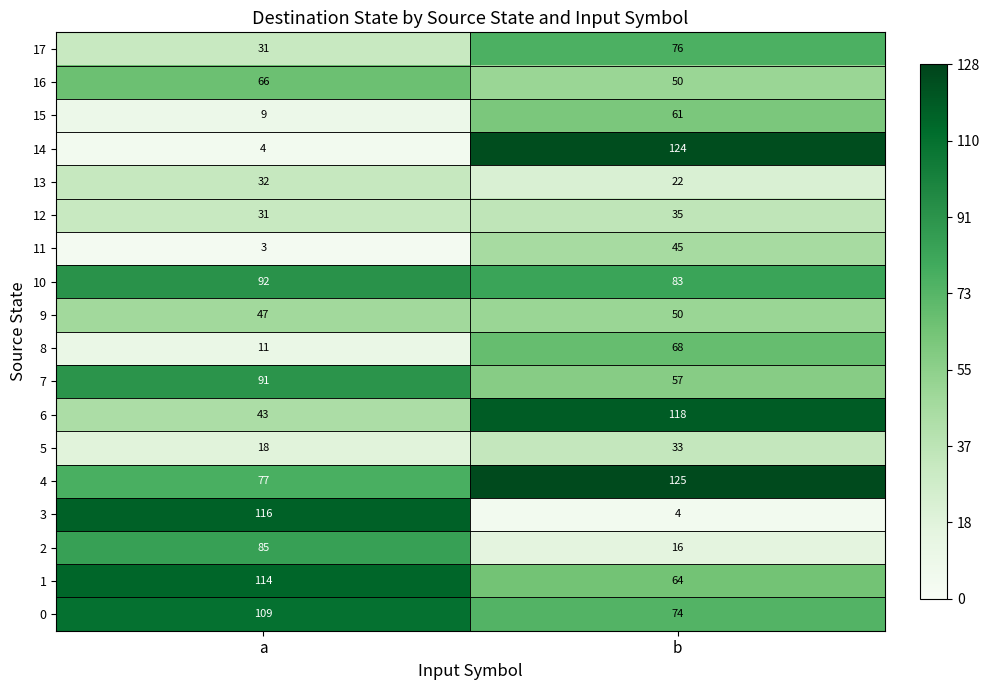

Is it true that 2 equals 85 at a?

True